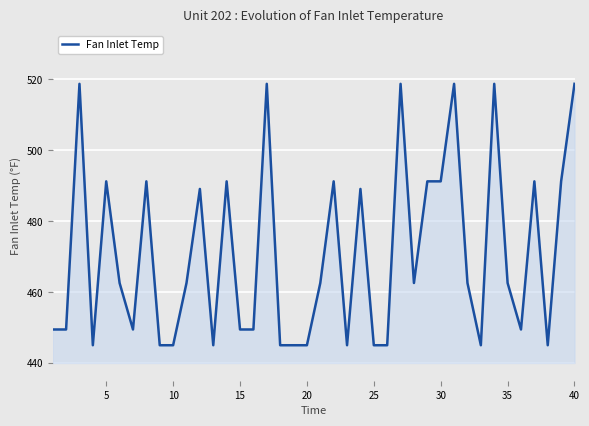

What is the greatest value displayed?

518.7